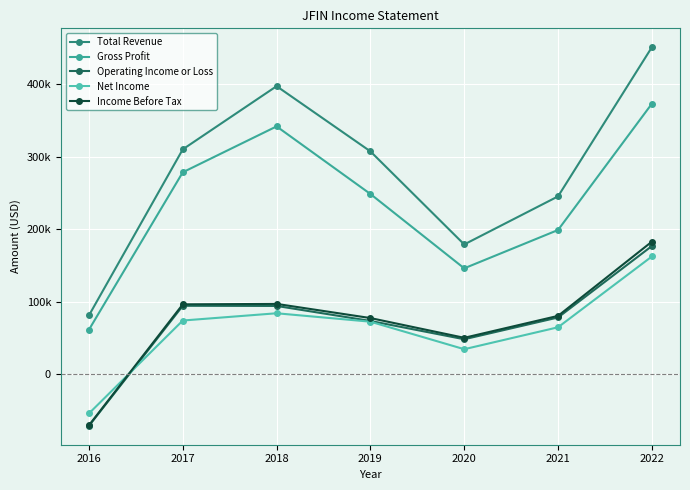

Where does the Operating Income or Loss series first go above 78500?

2017